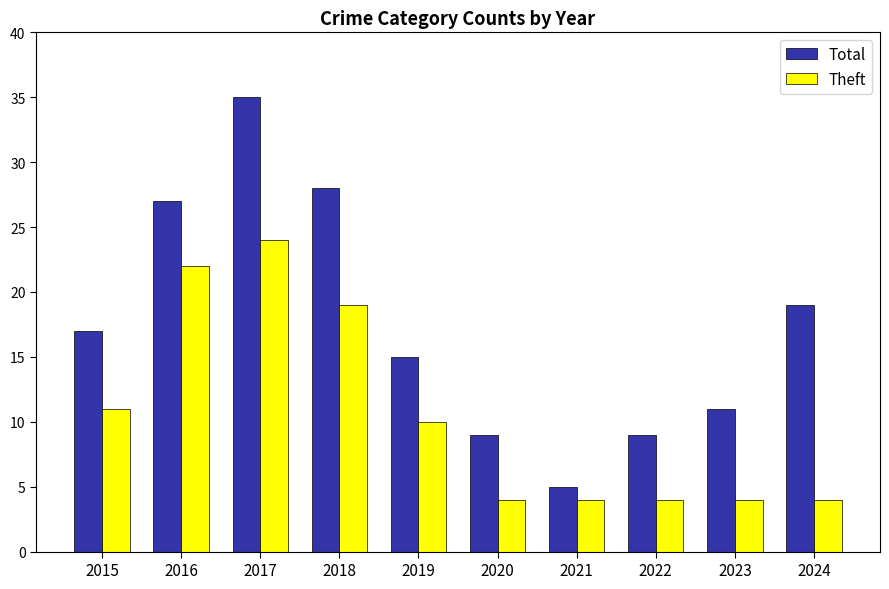

At which category is the sum across all series the highest?

2017